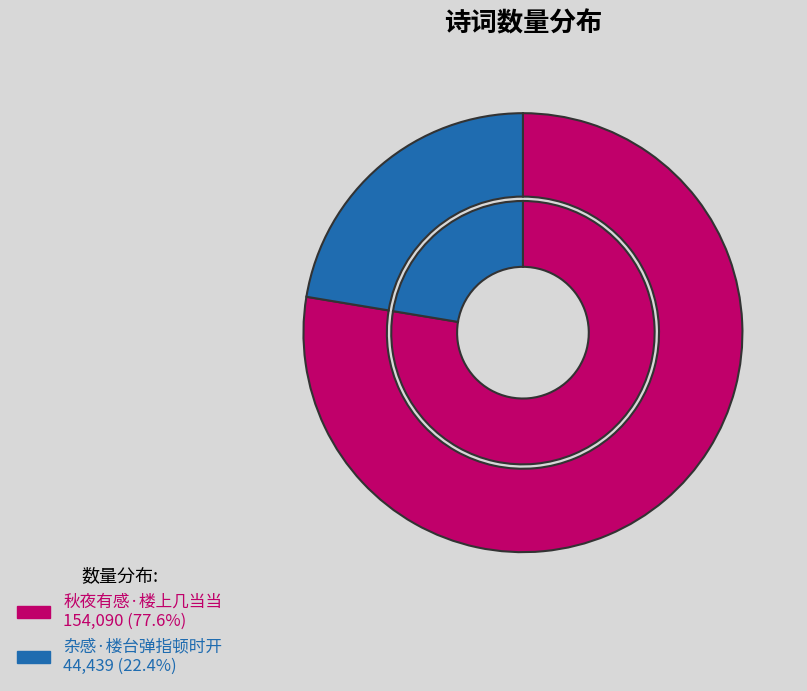

What is the largest slice in the pie chart?

秋夜有感·楼上几当当